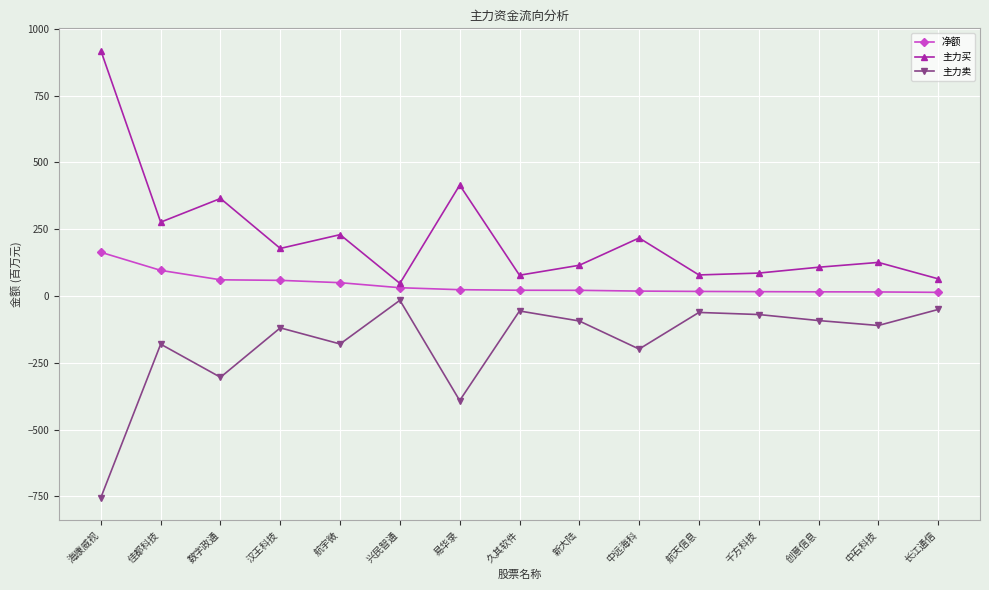

At how many categories does at least one series exceed 875?

1